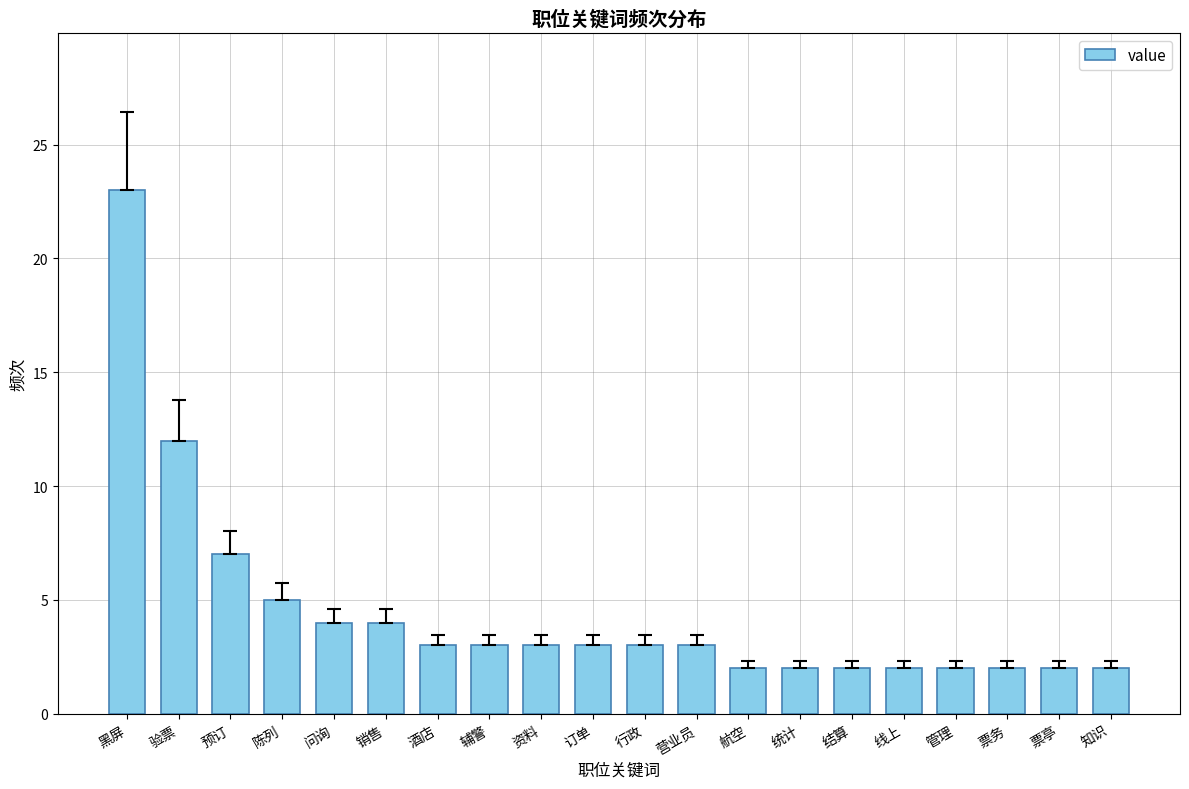

Reading left to right, what are all the values shown in this chart?

23	12	7	5	4	4	3	3	3	3	3	3	2	2	2	2	2	2	2	2